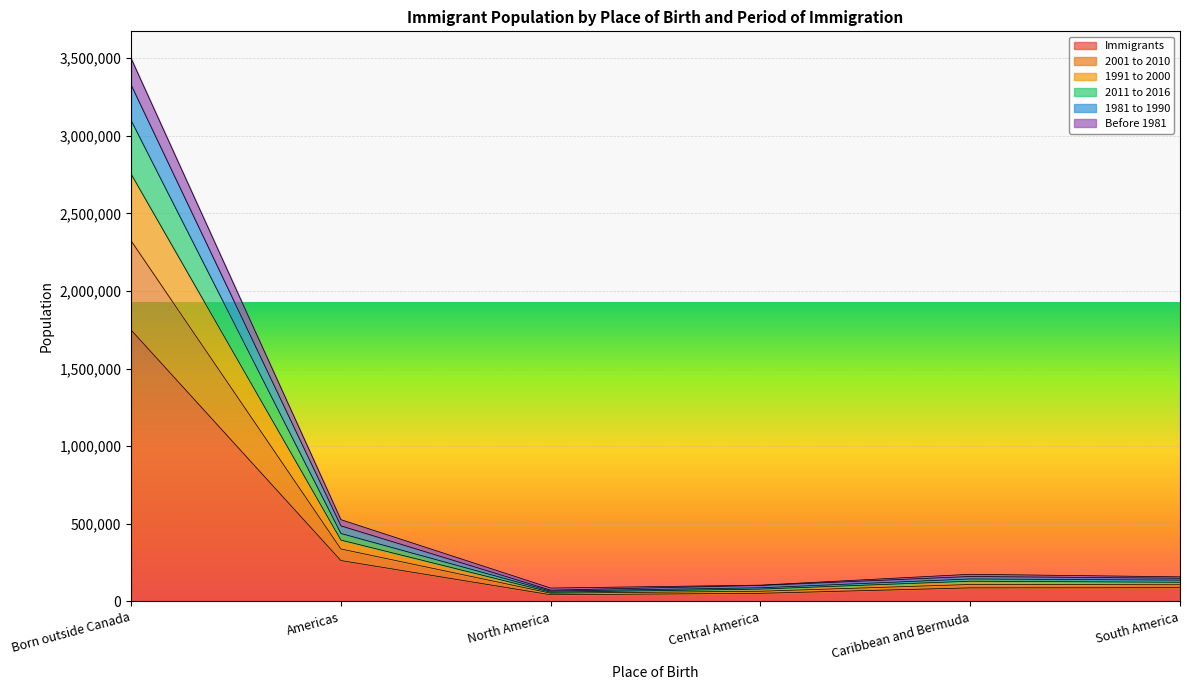

True or false: Immigrants has a value of 87635 at Caribbean and Bermuda.

True